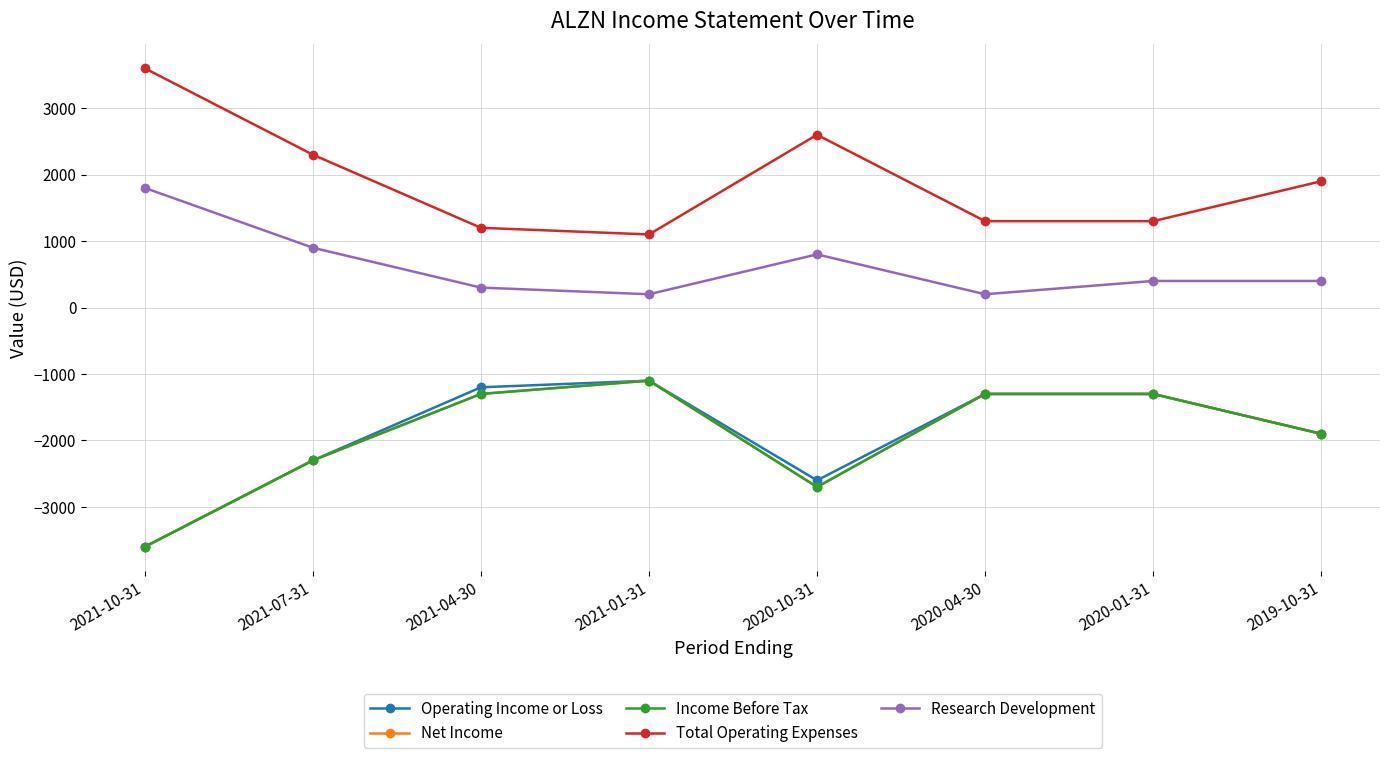

The Income Before Tax series shows -1900 at 2019-10-31. True or false?

True